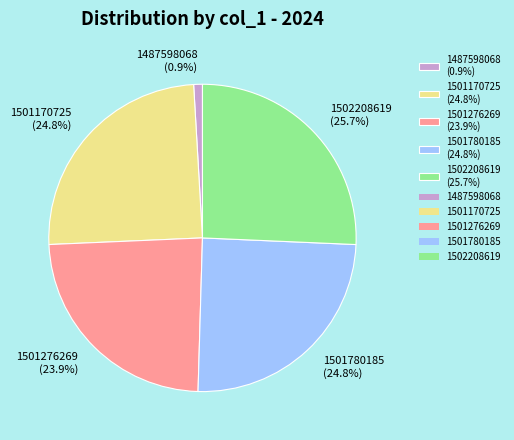

The 1487598068 slice represents 1% of the pie. True or false?

True